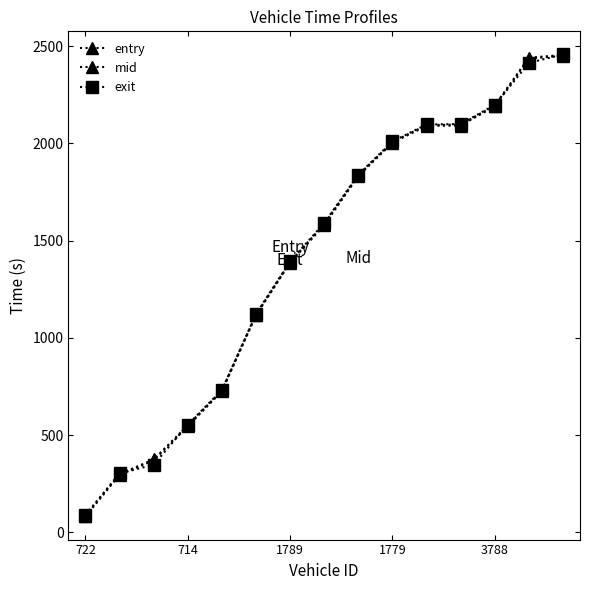

Which series ends up on top after the final intersection of entry and exit?

exit